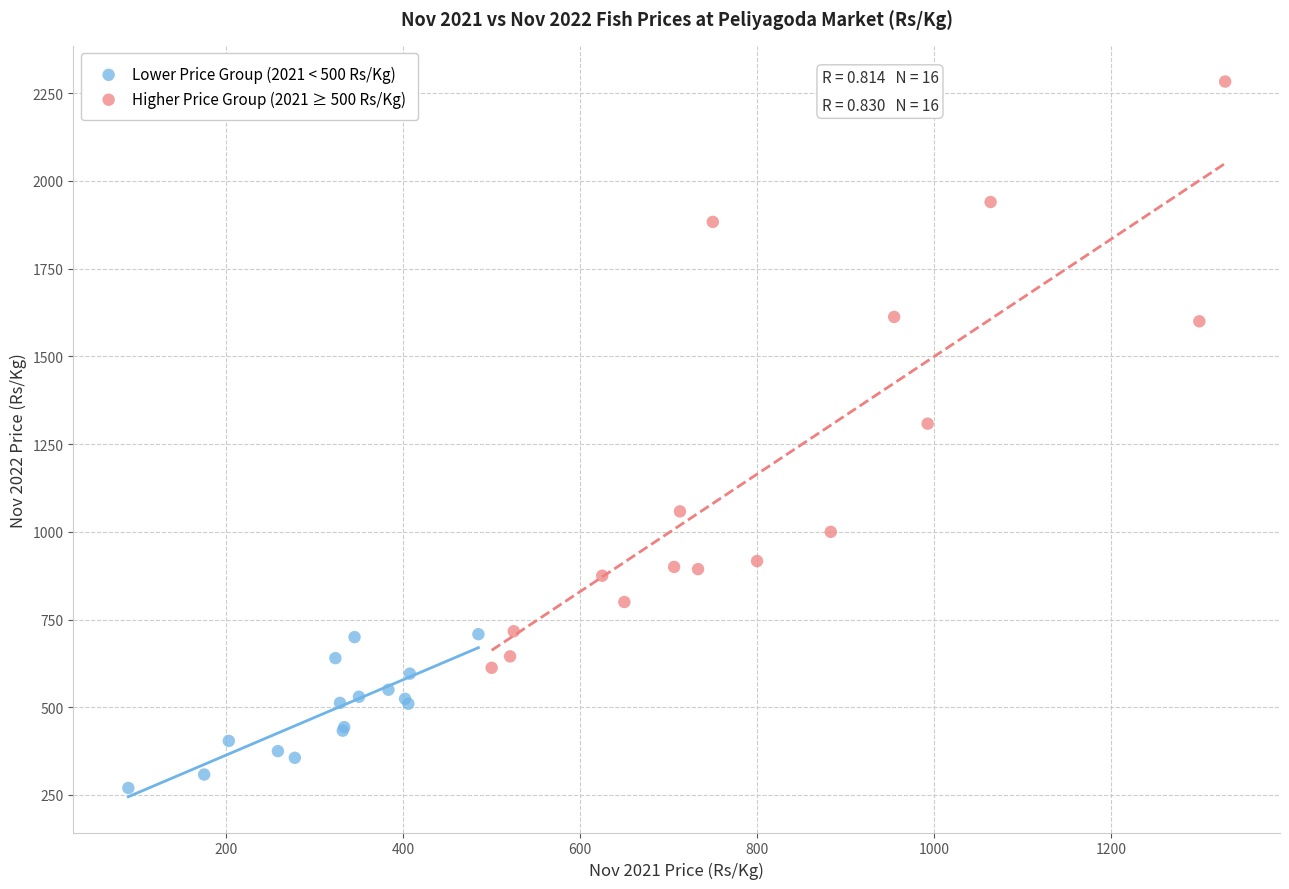

Which series reaches the minimum Y coordinate?

Lower Price Group (2021 < 500 Rs/Kg)